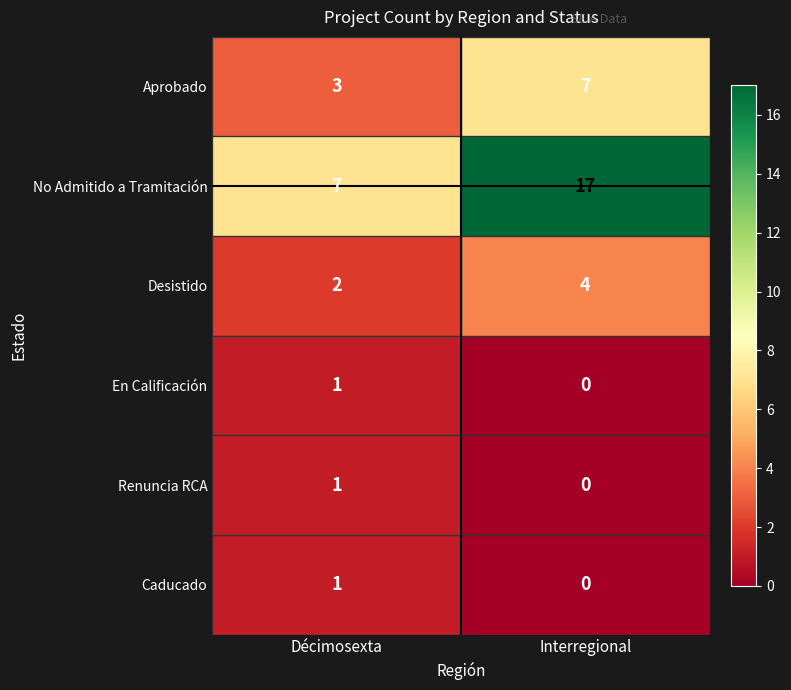

What is the total value across all series at Décimosexta?

15